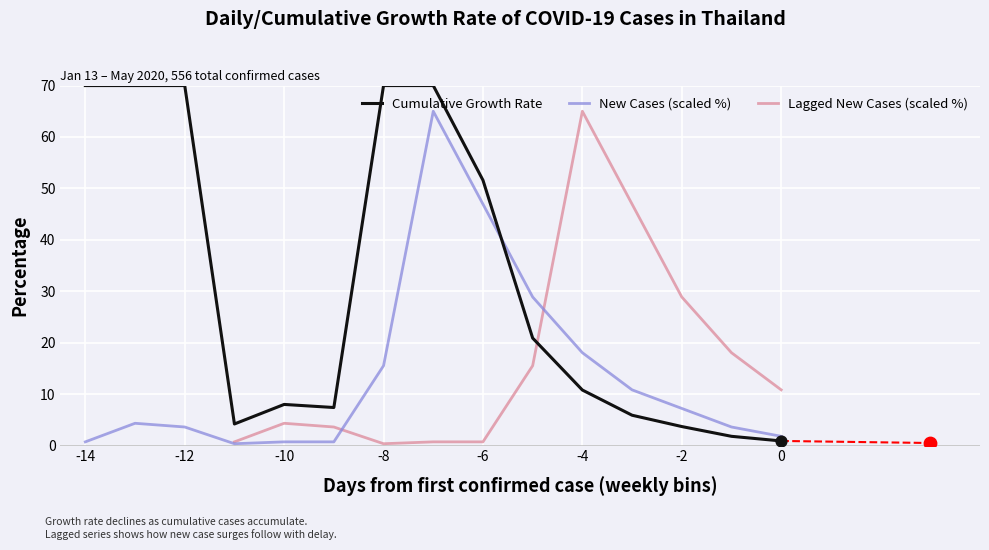

Which series contains the lowest Y value?

New Cases (scaled %)